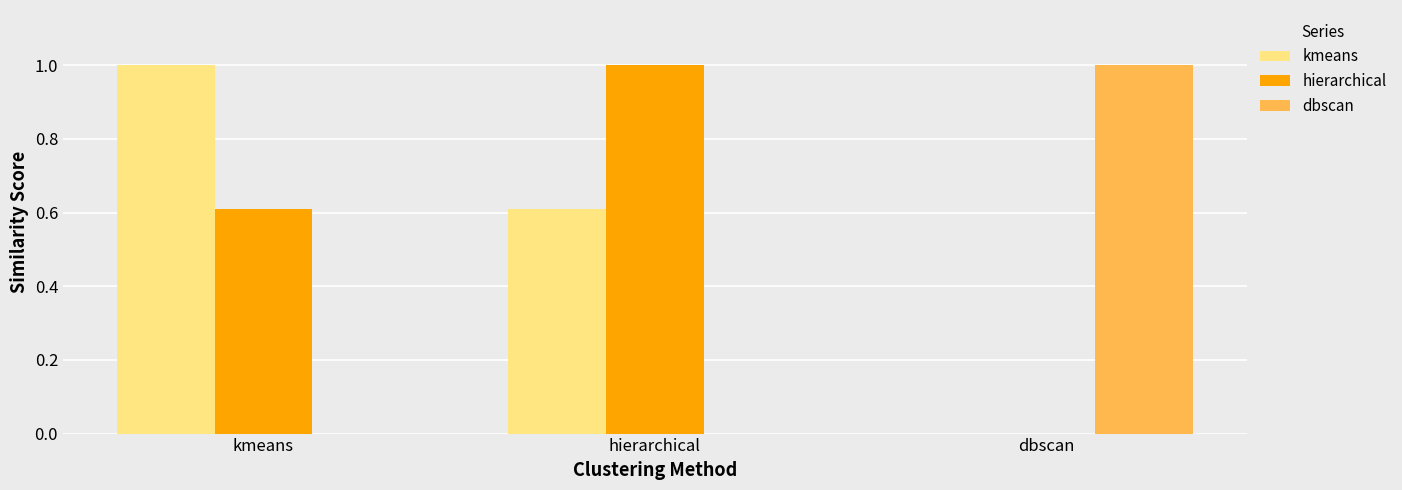

What is the total value across all series at hierarchical?

1.6